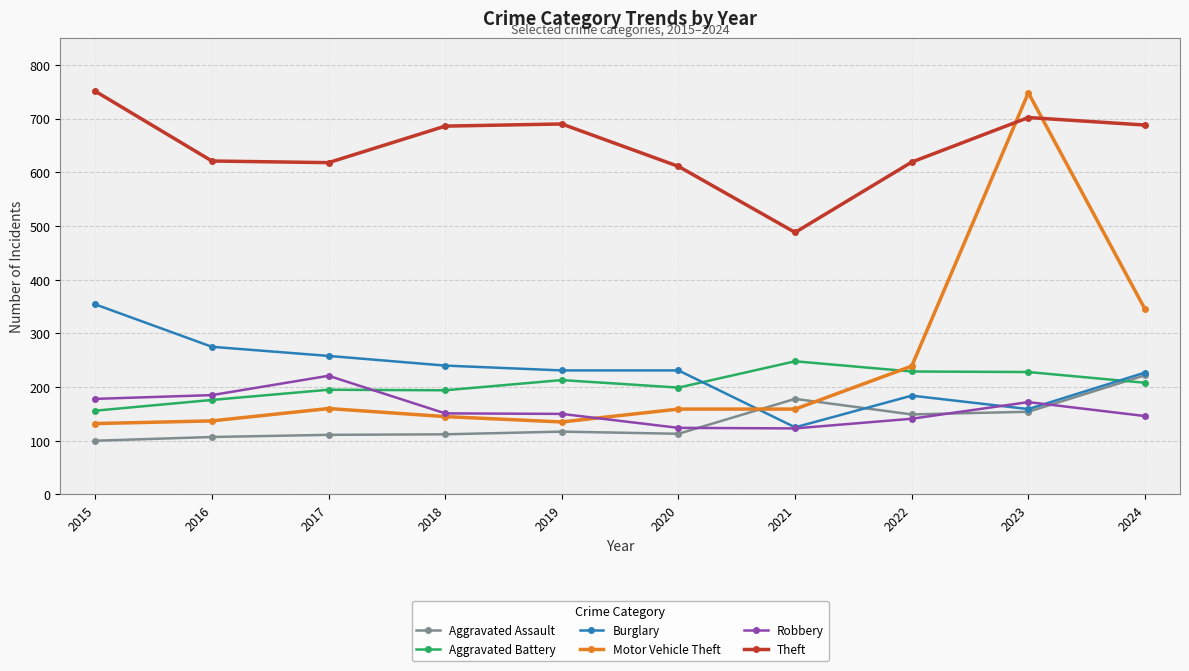

True or false: Aggravated Assault and Theft cross at least once.

False